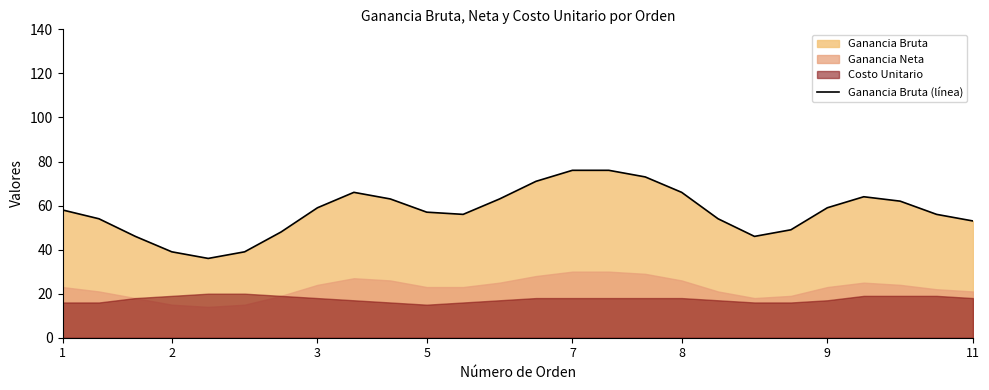

The Ganancia Bruta (línea) series shows 76 at 7. True or false?

True